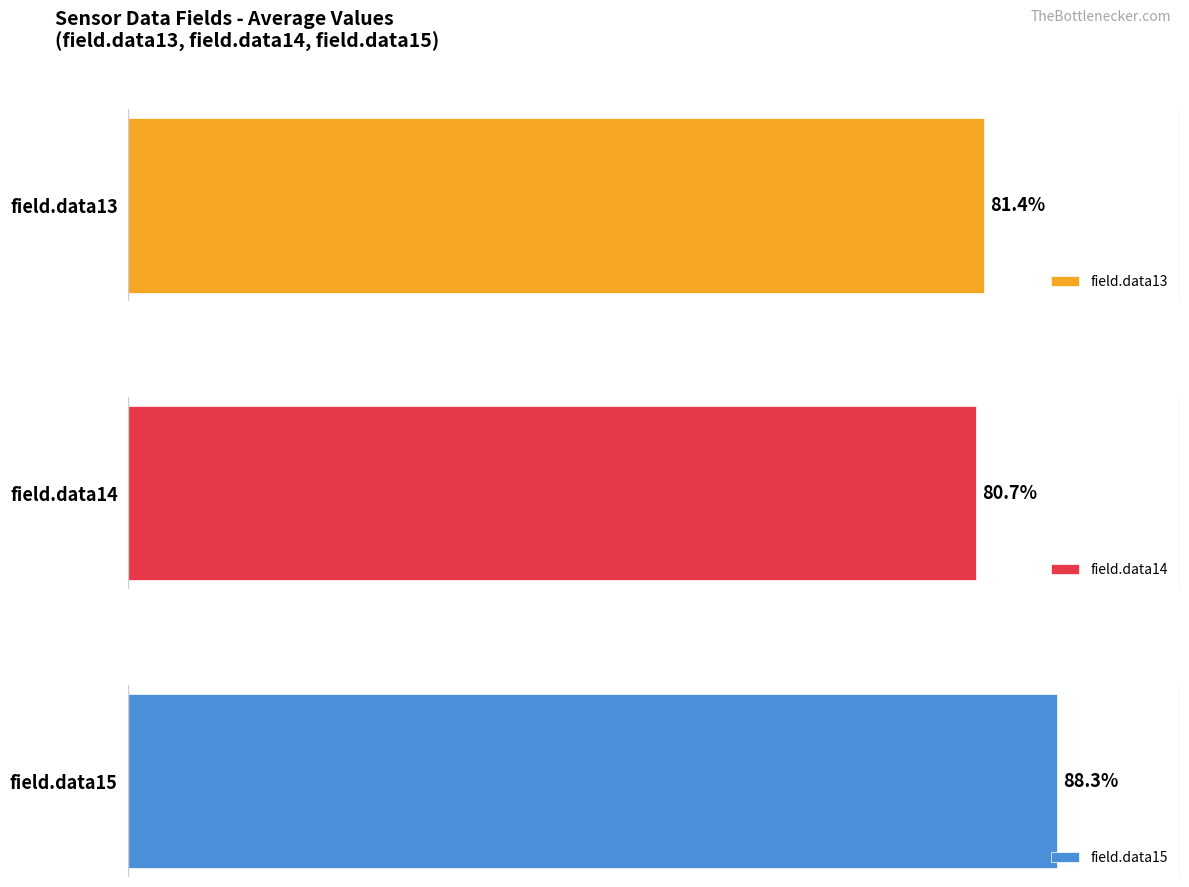

The value of field.data14 at 338871 is 165. True or false?

False